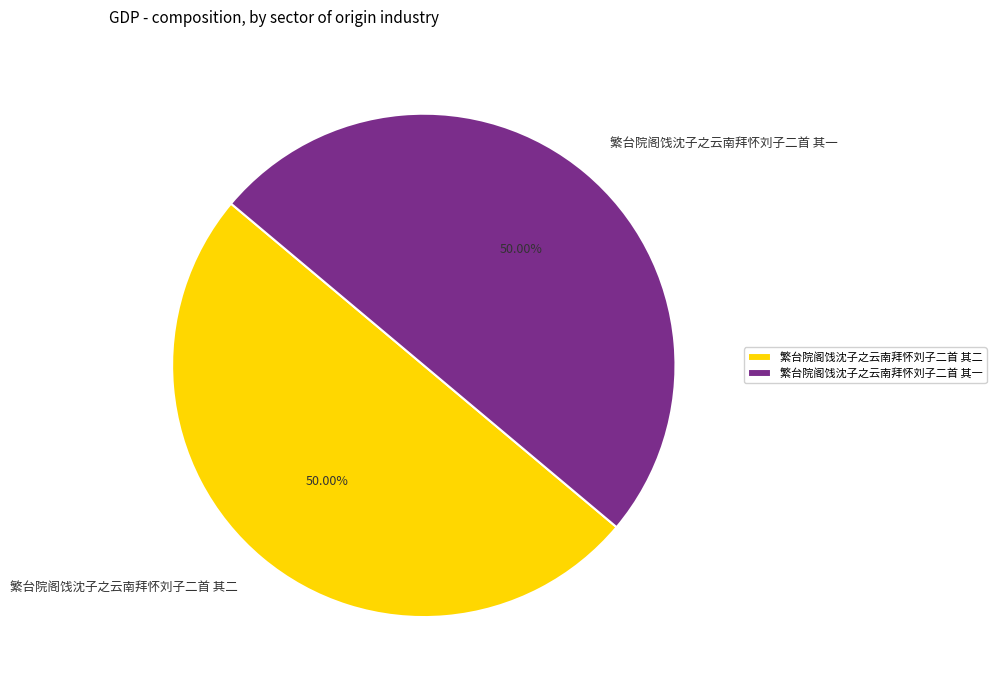

Approximately how many times larger is the value at 繁台院阁饯沈子之云南拜怀刘子二首 其一 compared to 繁台院阁饯沈子之云南拜怀刘子二首 其二?

1.0